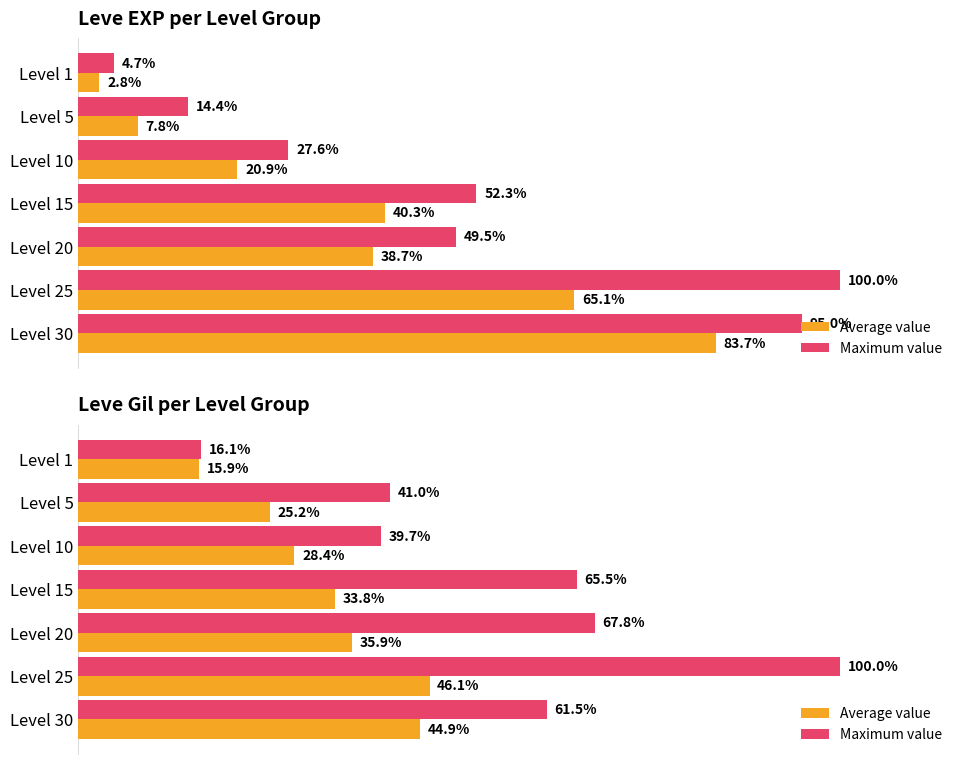

Which series has the widest spread of values?

Maximum value